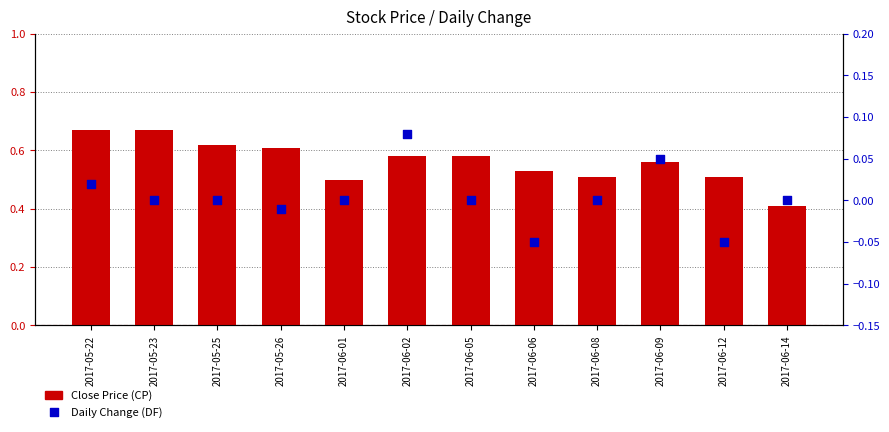

At which category is the sum across all series the highest?

2017-05-22